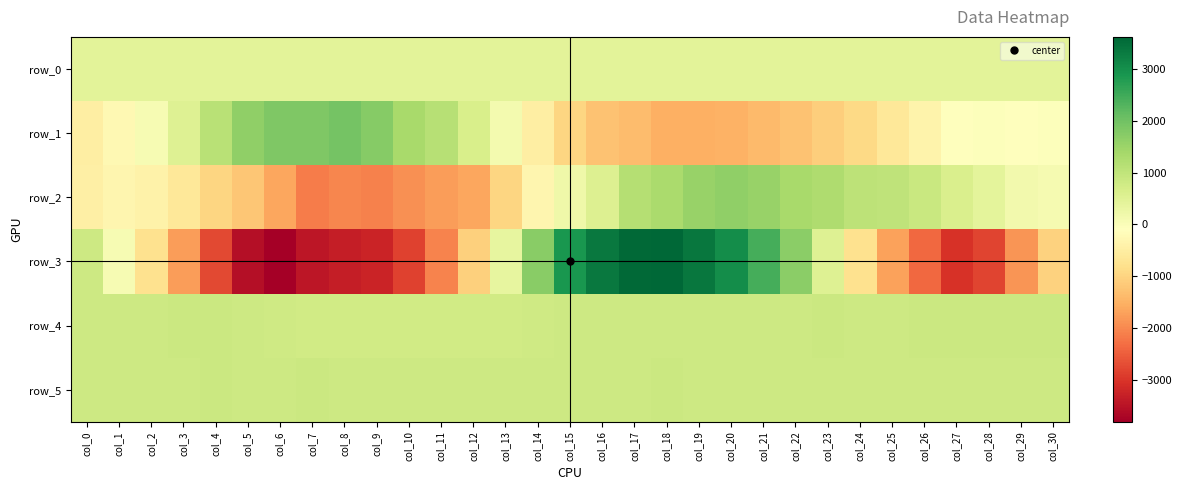

At which label does row_5 first exceed 828?

col_2